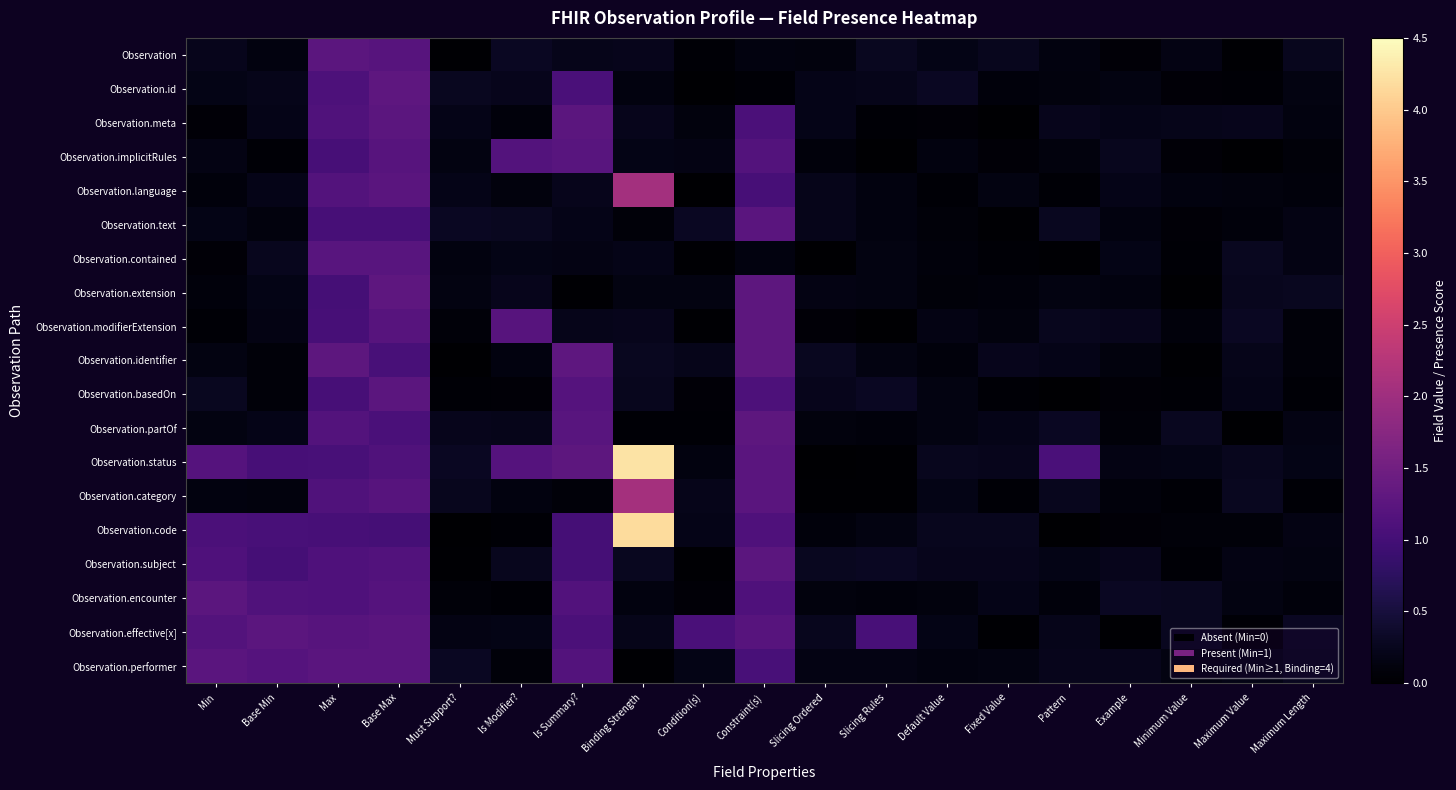

What is the spread (max minus min) of values at Base Min?

1.2